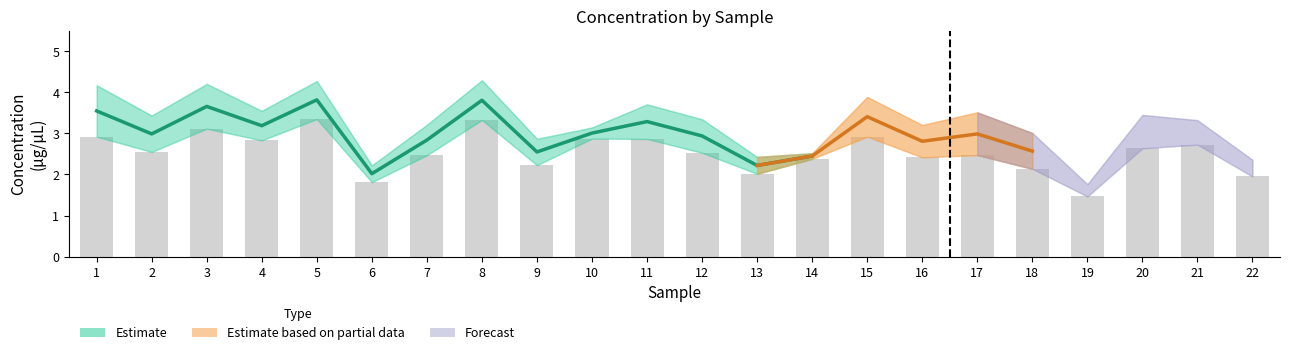

Reading right to left, extract all data points from this chart.

Conc1: 2.0	2.7	2.6	1.5	2.1	2.5	2.4	2.9	2.4	2.0	2.5	2.9	2.9	2.2	3.3	2.5	1.8	3.4	2.8	3.1	2.5	2.9
Conc2: 2.4	3.3	3.5	1.8	3.0	3.5	3.2	3.9	2.5	2.4	3.3	3.7	3.1	2.9	4.3	3.2	2.2	4.3	3.6	4.2	3.4	4.2
Conc_avg: 2.2	3.0	3.0	1.6	2.6	3.0	2.8	3.4	2.5	2.2	2.9	3.3	3.0	2.5	3.8	2.8	2.0	3.8	3.2	3.7	3.0	3.5